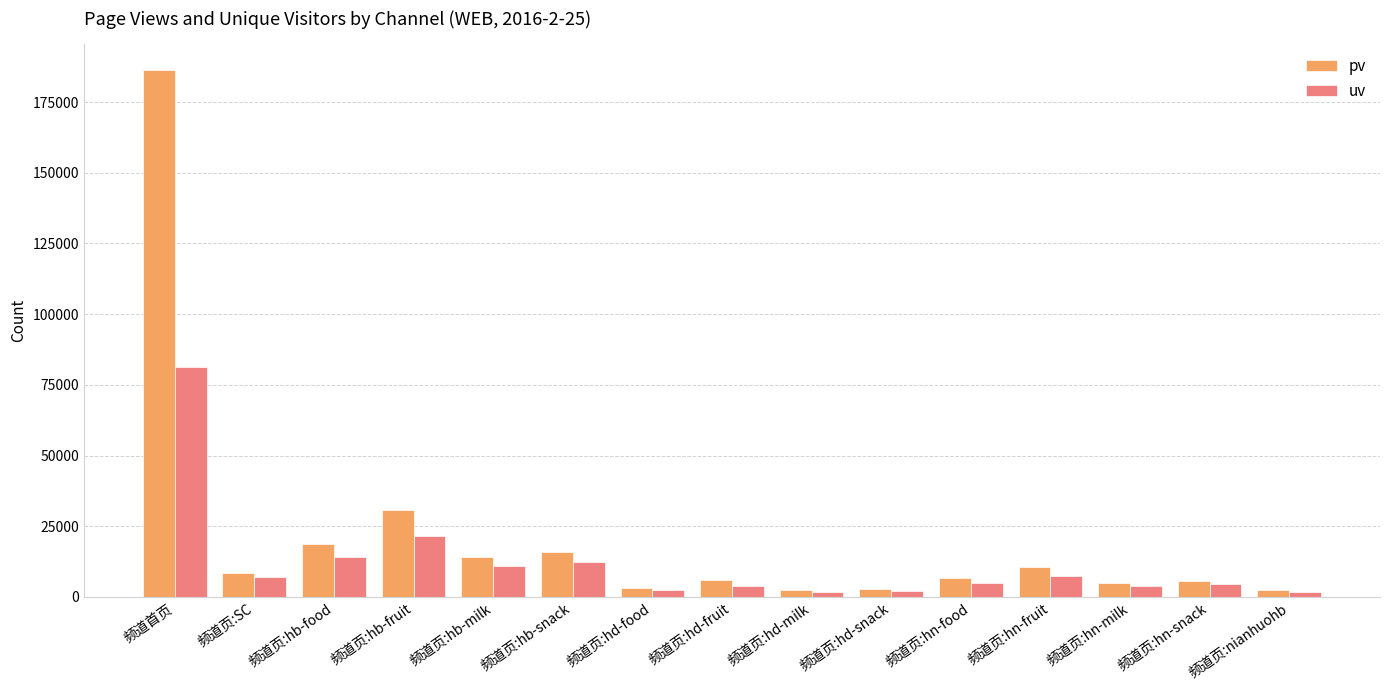

At how many categories does at least one series exceed 87894?

1